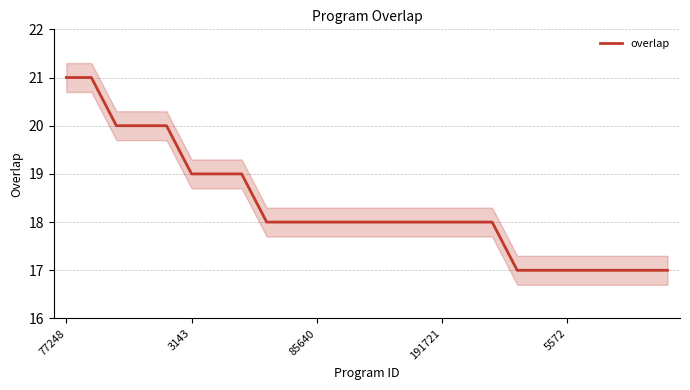

What is the maximum value for overlap?

21